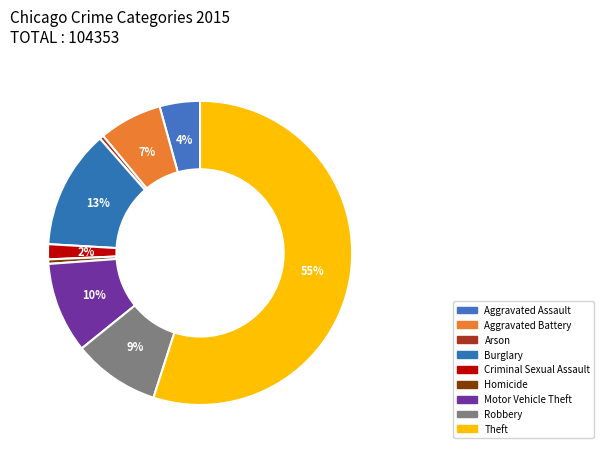

How many slices are in this pie chart?

9